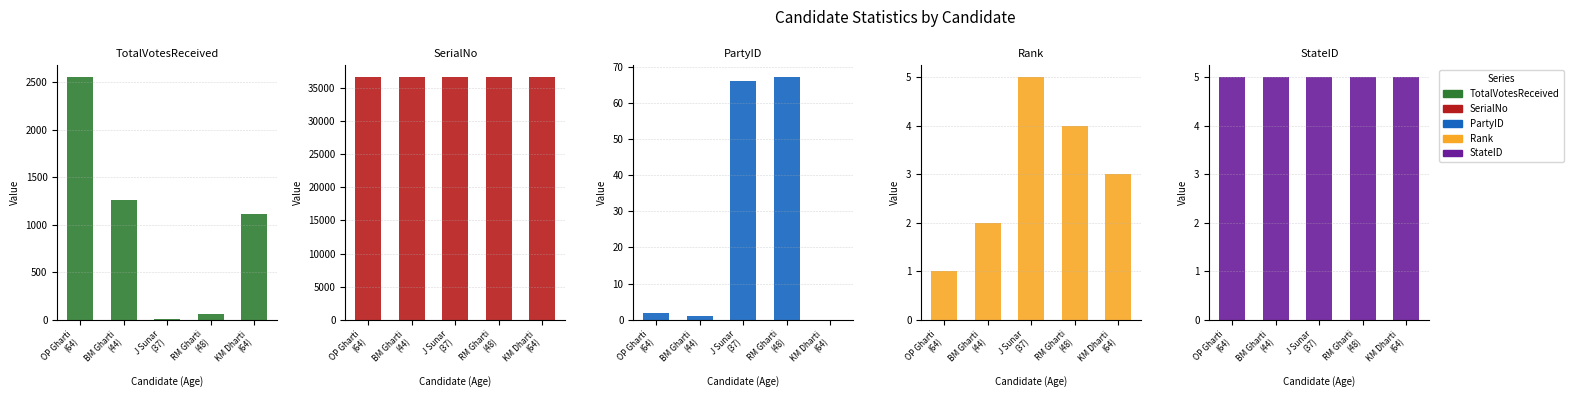

Is the value of PartyID at BM Gharti
(44) greater than the value of Rank at OP Gharti
(64)?

No